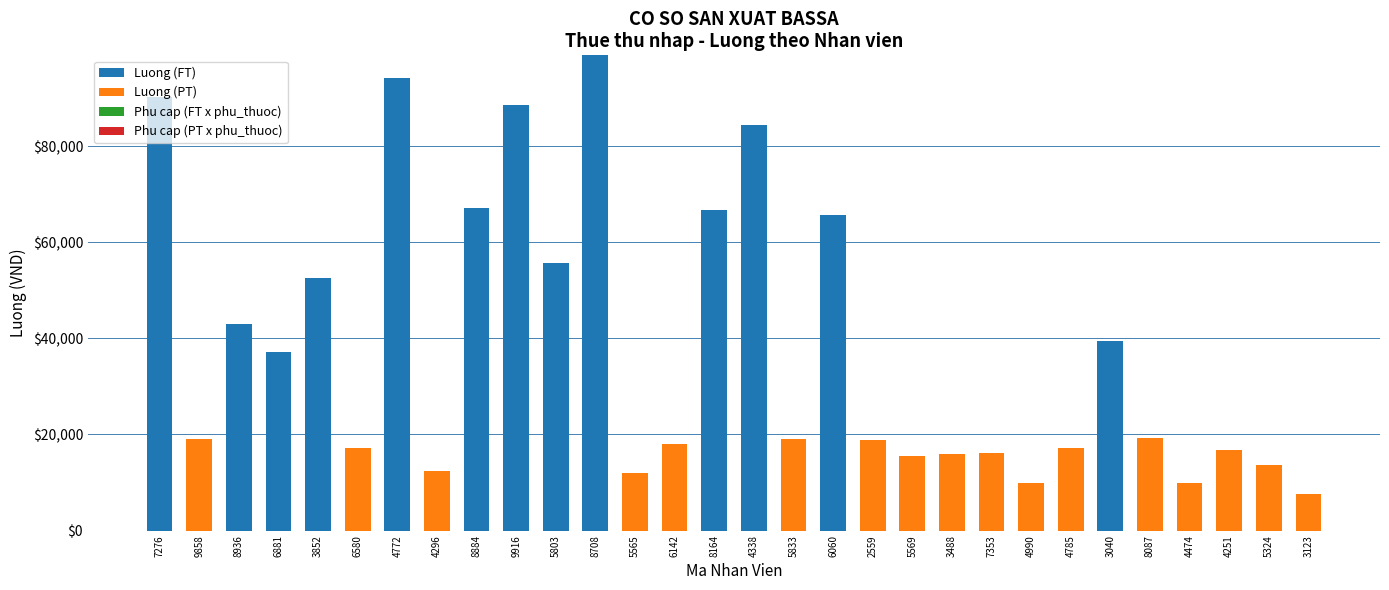

At which label is Luong (FT) closest to 49434?

3852